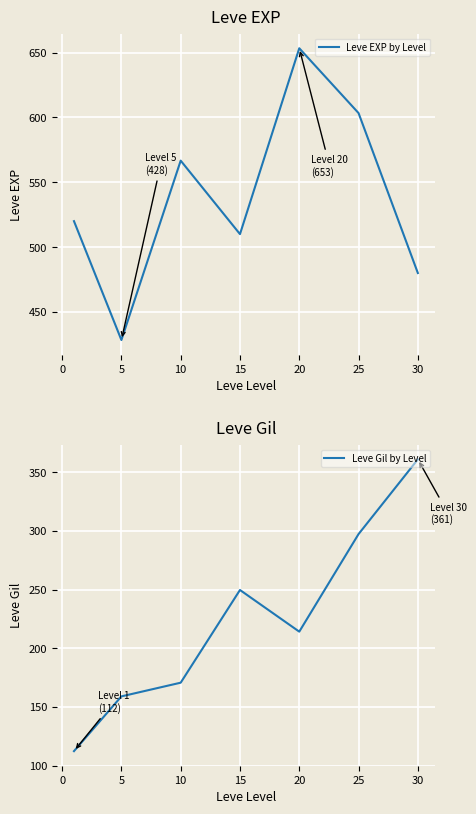

How many interior local peaks does the Leve Gil by Level series have?

1